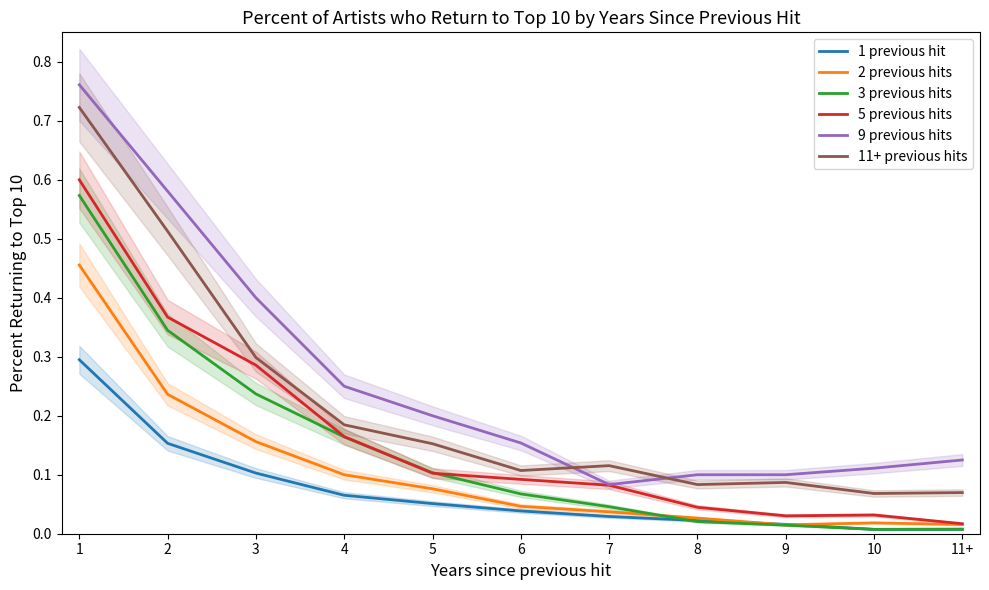

What is the sum of all 9 previous hits values?

2.9